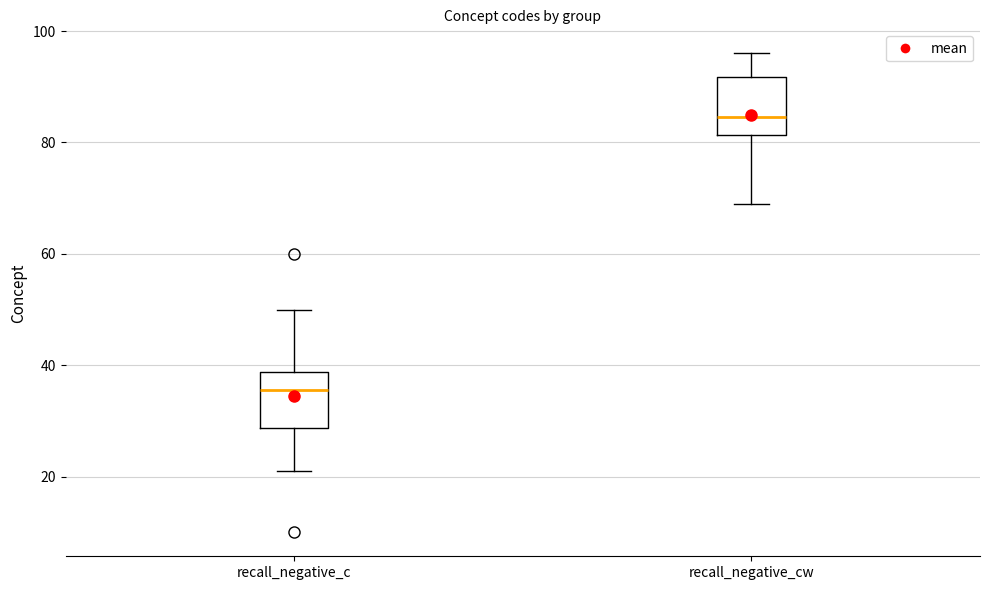

Reading left to right, transcribe this box plot: for each box, give where its median line is, the range the box spans, and where its two whiskers end, as read against the y-axis. The values are not printed on the chart, so give them approximately, as read against the axis.

recall_negative_c: median 36, box 28 to 38, whiskers 22 to 50
recall_negative_cw: median 84, box 82 to 92, whiskers 70 to 96